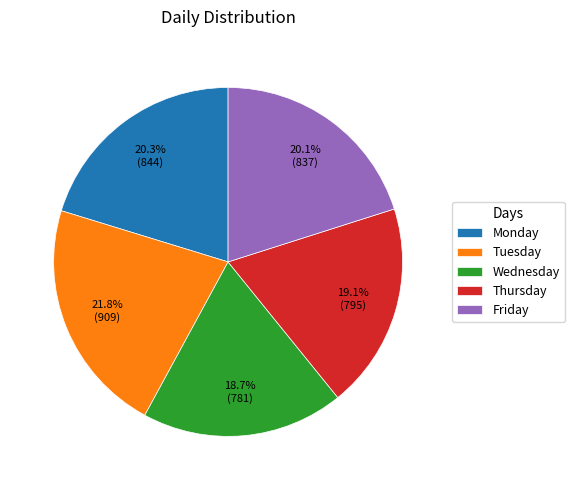

What is the ratio of the value at Thursday to the value at Monday?

0.9